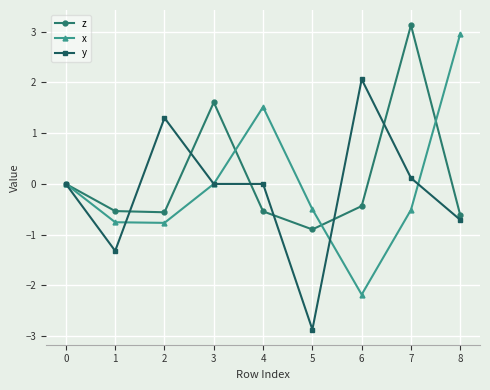

Rank the series by their average value, from lowest to highest.

y, x, z